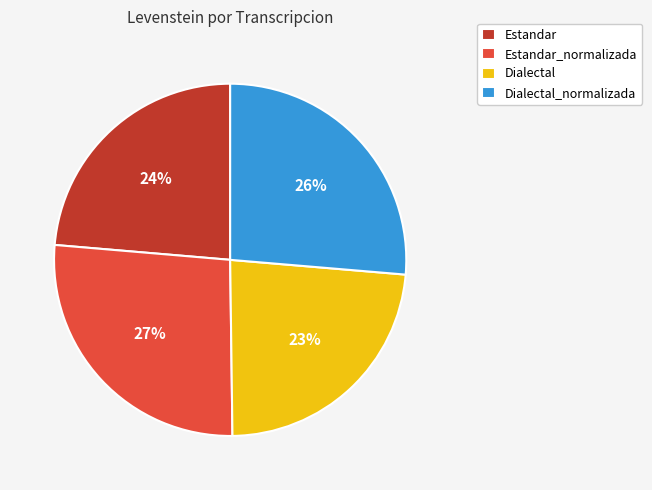

To the nearest percent, what is the difference between the Estandar_normalizada and Estandar slice percentages?

3%